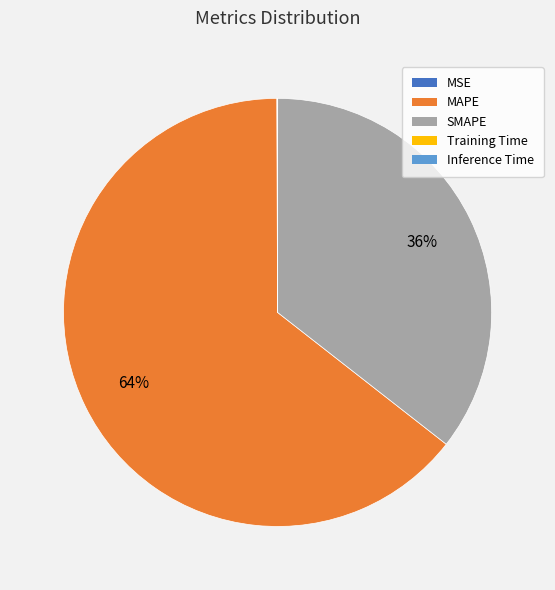

To the nearest percent, what is the average slice percentage?

20%